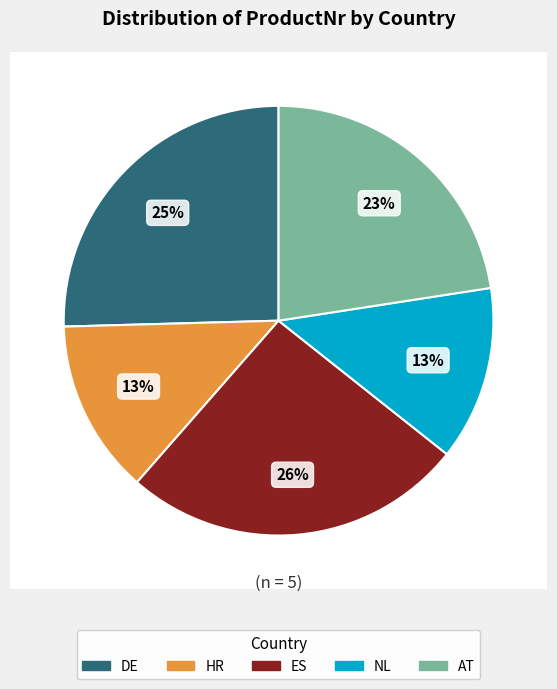

Combined, what portion of the pie is AT and ES?

48.3%